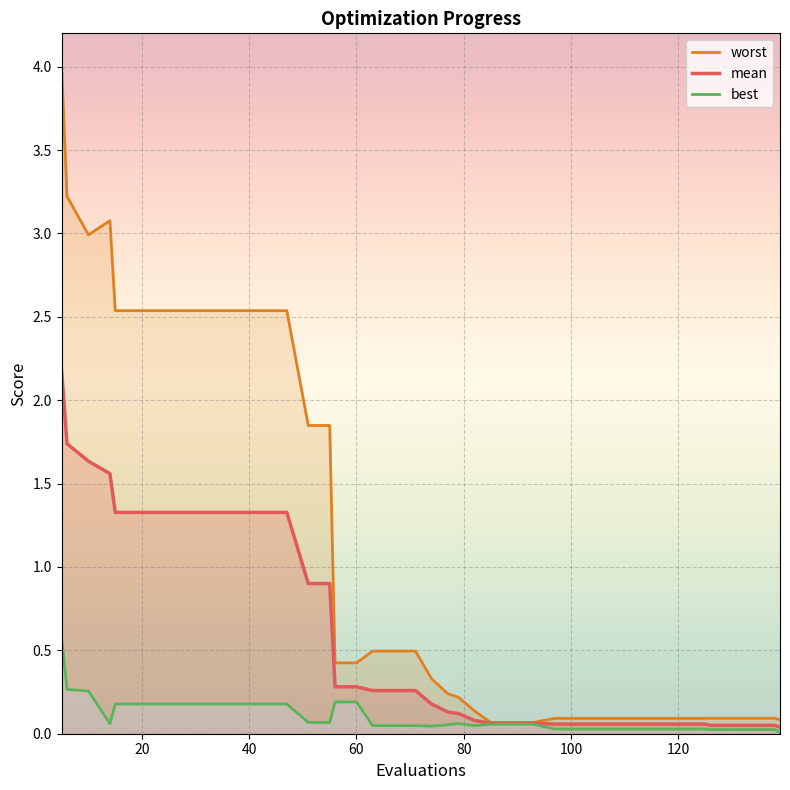

True or false: mean and best cross at least once.

False